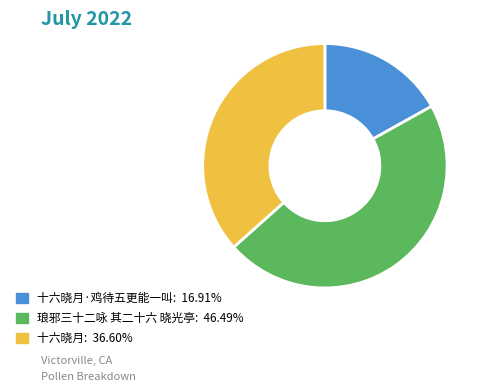

Is there a majority slice in this chart?

No